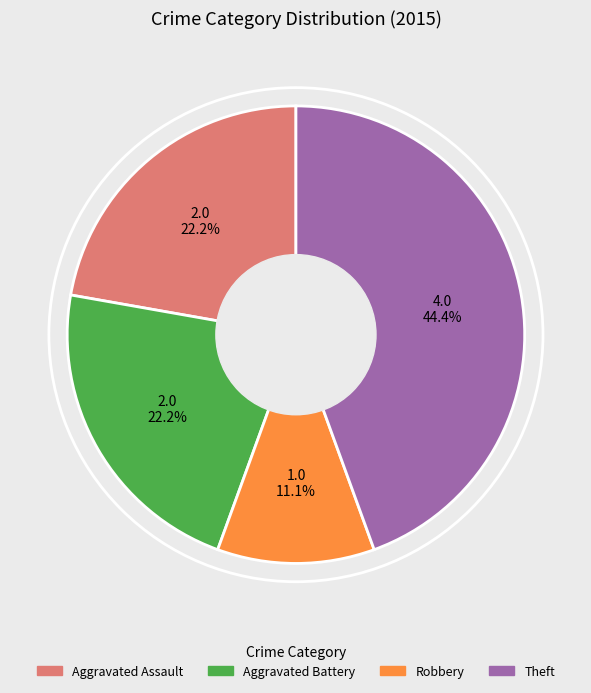

Does any single category account for the majority?

No